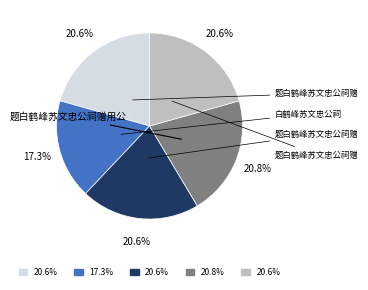

Is there any slice that represents more than half of the pie?

No